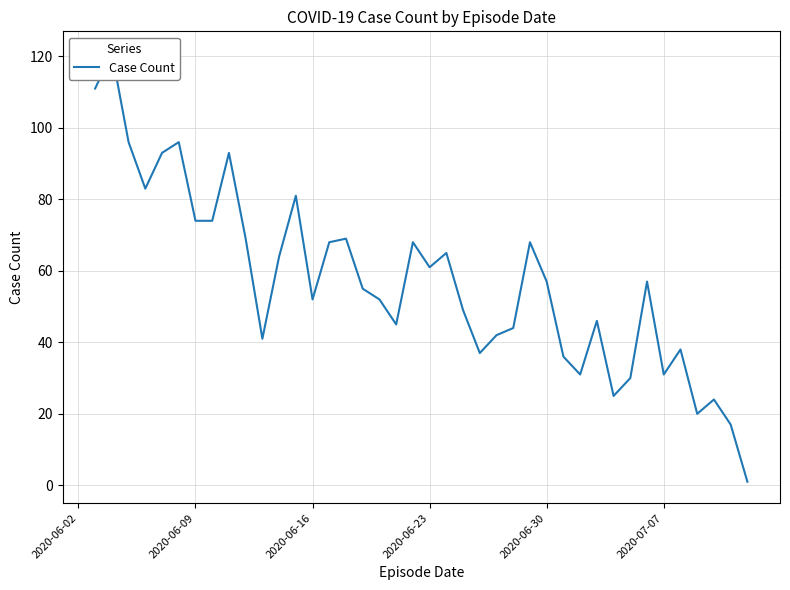

True or false: the data shows 44 at 2020-07-07.

False